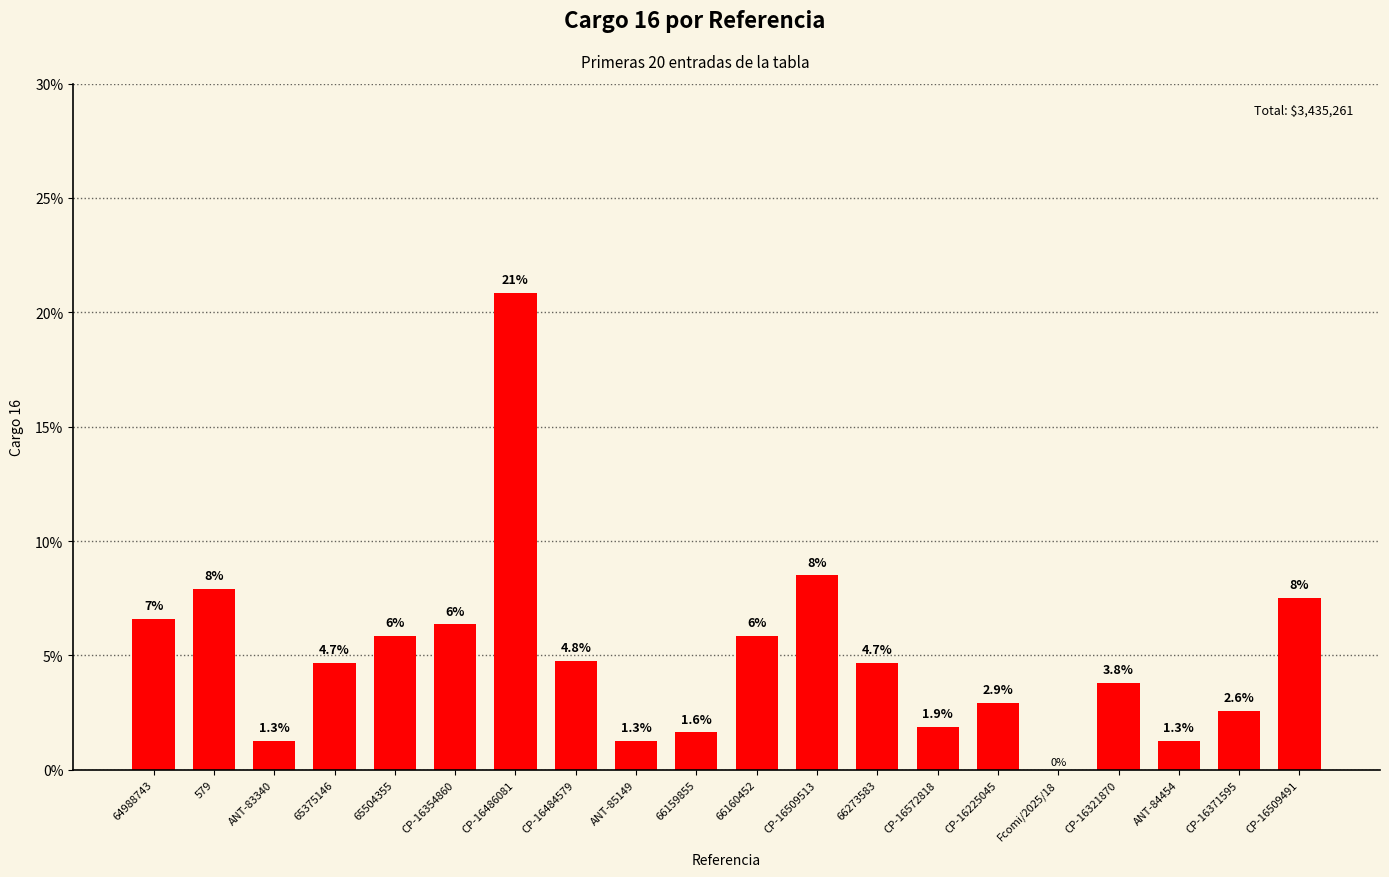

What is the maximum value shown in the chart?

20.9